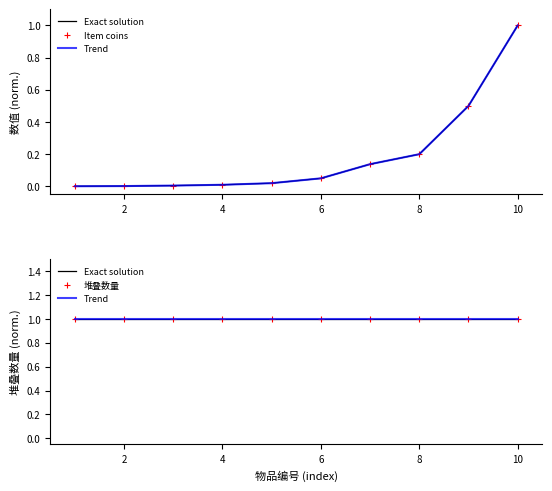

True or false: Exact solution has a value of 1.0 at 0.

True